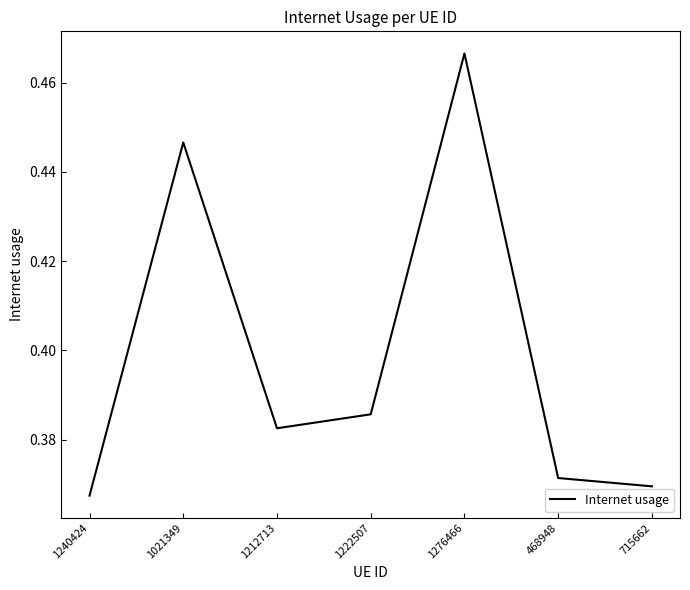

The value at 1276466 is 0.2. True or false?

False